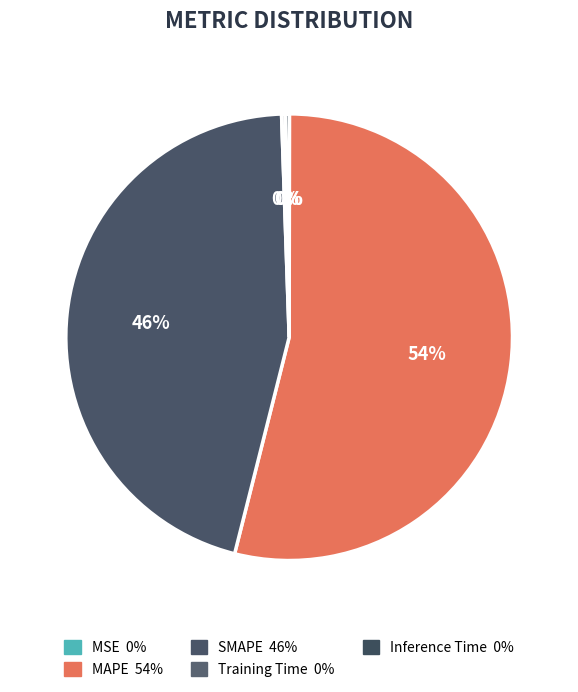

Rank the categories by value from highest to lowest.

MAPE, SMAPE, Inference Time, Training Time, MSE